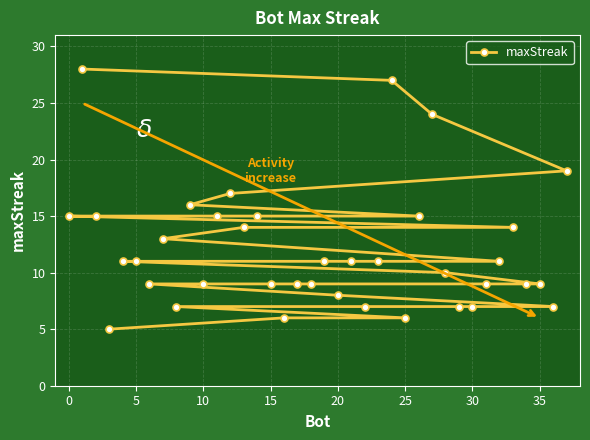

What is the smallest value displayed?

5